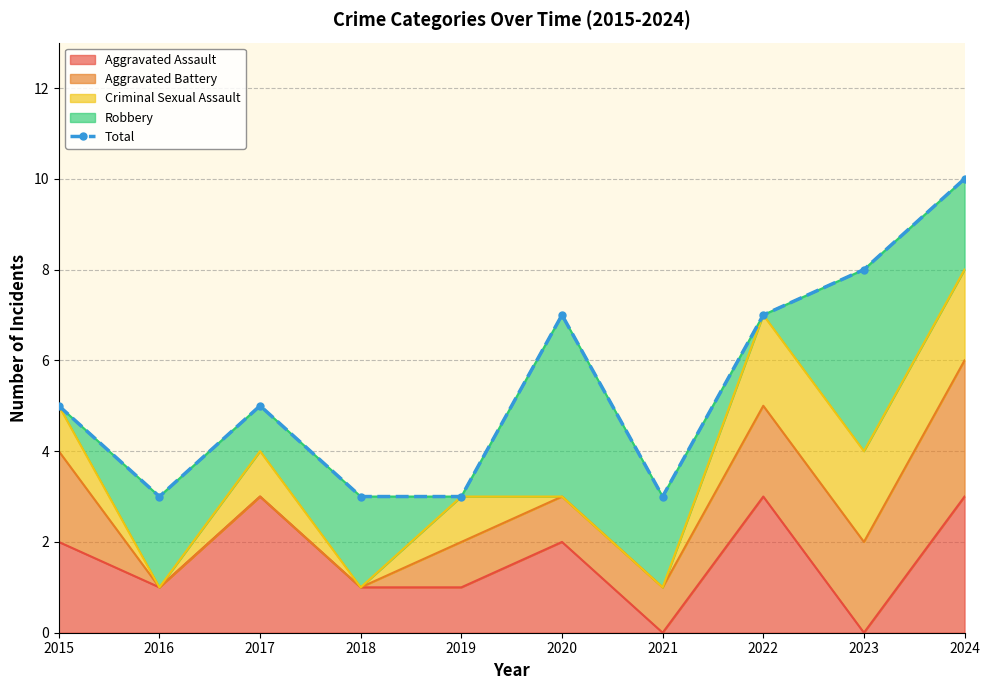

At which label is the value closest to 6?

2015